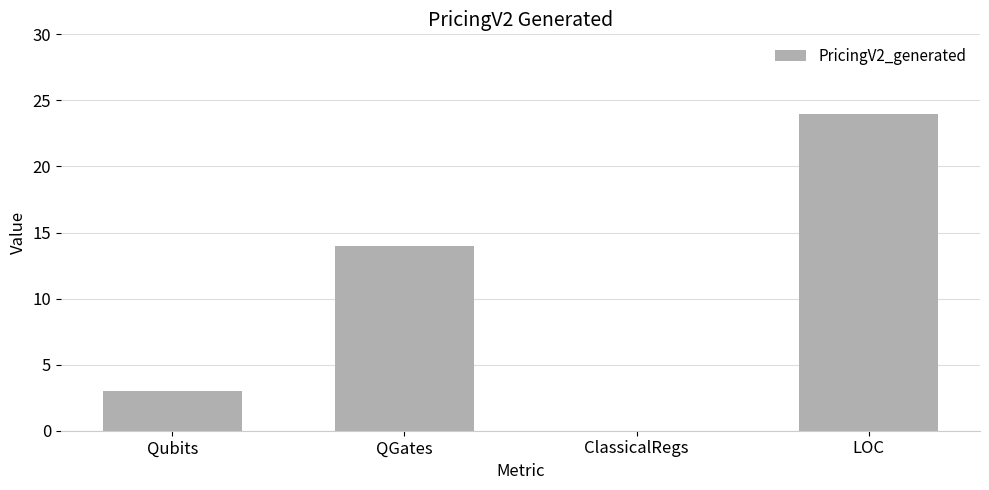

Reading left to right, transcribe all the data shown in this chart.

3	14	0	24